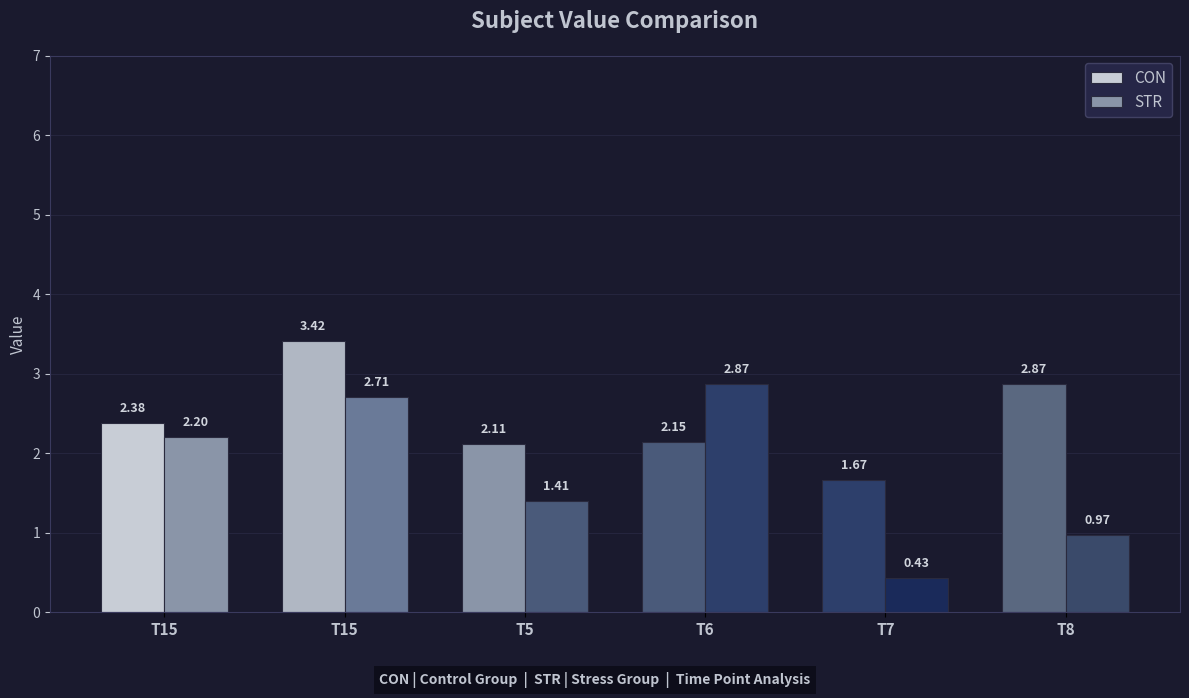

How many values in the CON series are below 2?

1